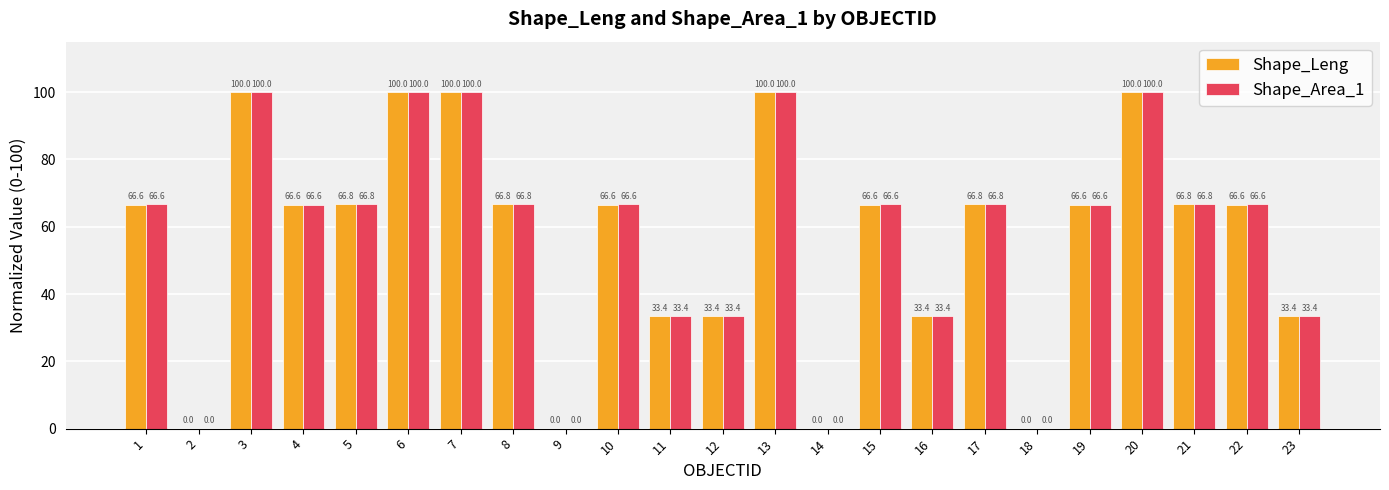

What is the sum of the Shape_Leng values at 9 and 11?

33.4